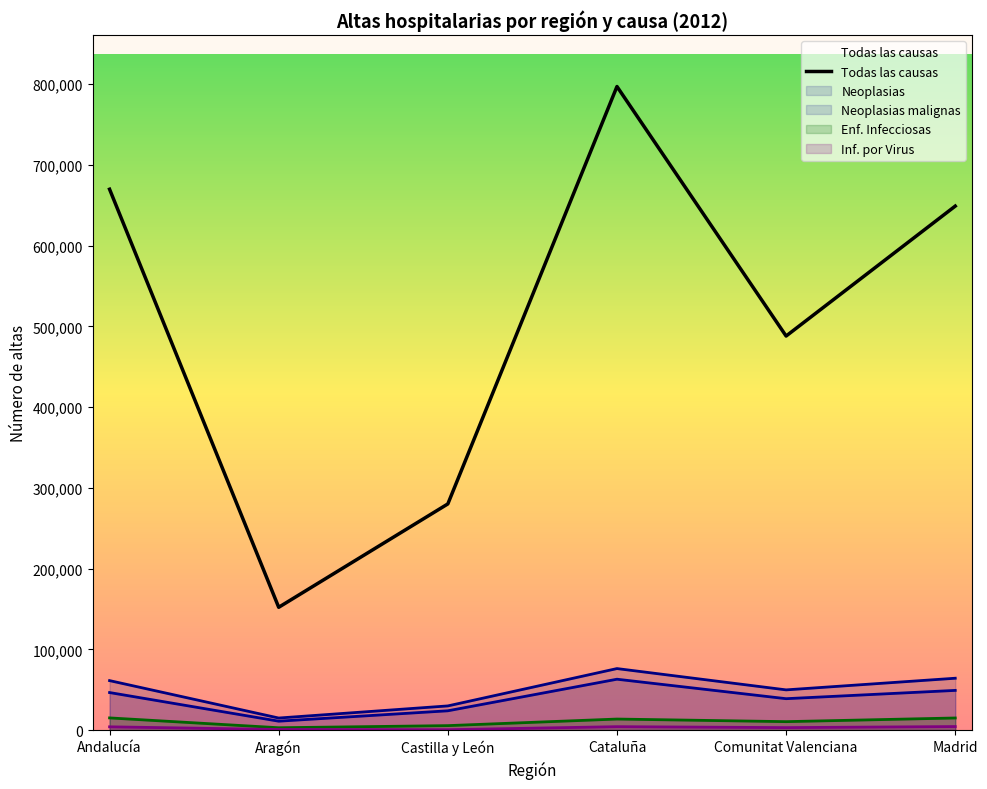

How many points are lower than both their immediate neighbors (excluding endpoints)?

2